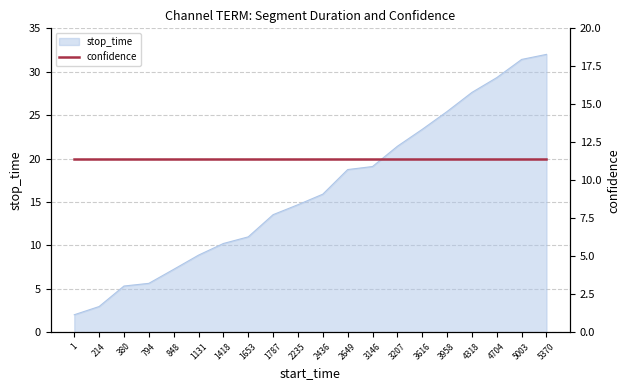

List the labels in order of value, largest first.

5370, 5003, 4704, 4318, 3958, 3616, 3207, 3146, 2649, 2436, 2235, 1787, 1653, 1418, 1131, 848, 794, 380, 214, 1